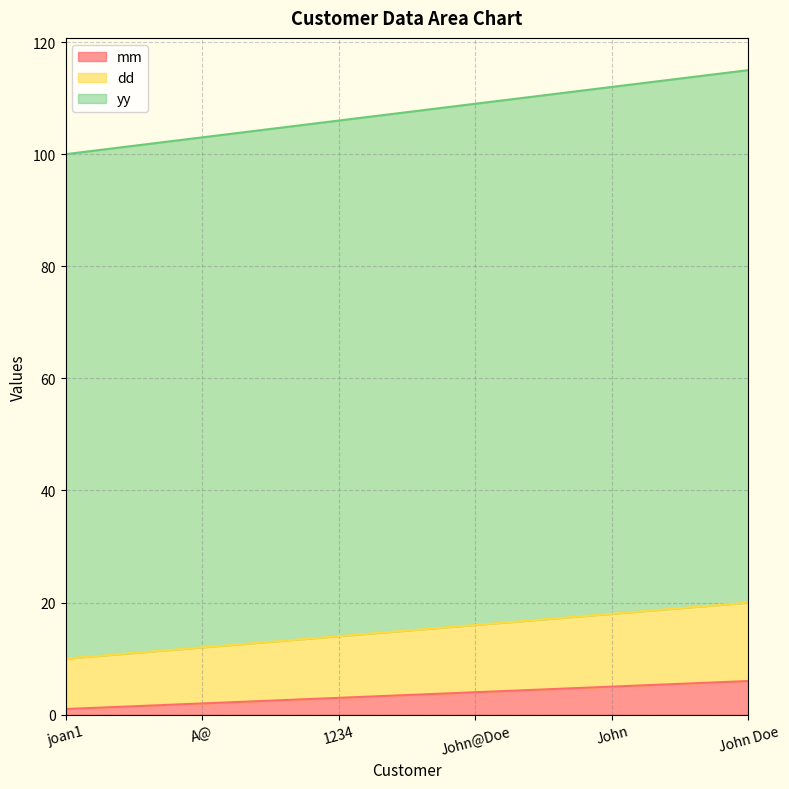

What is the average value of the mm series?

4